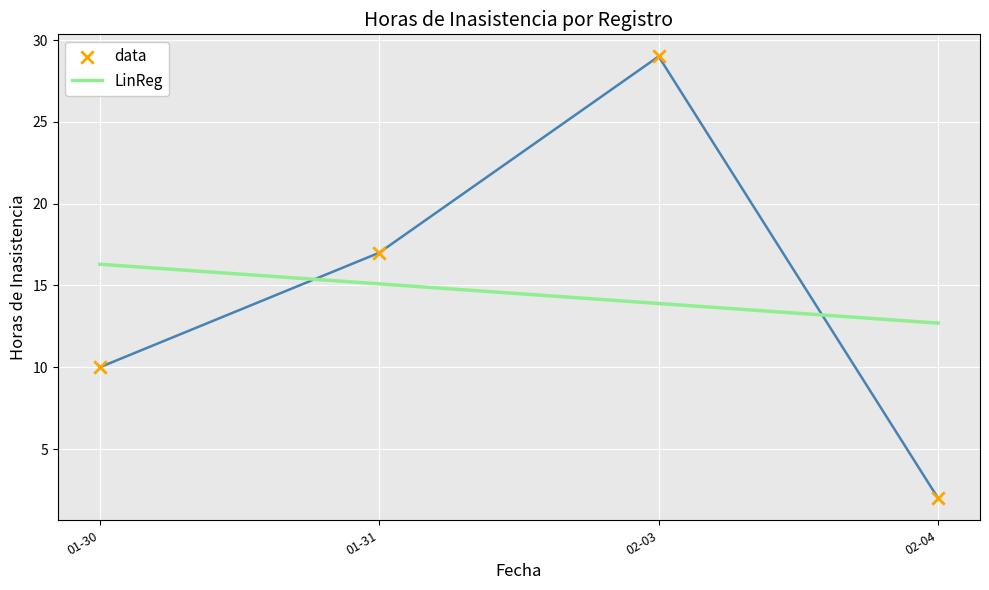

What is the total value across all series at 01-31?

32.1